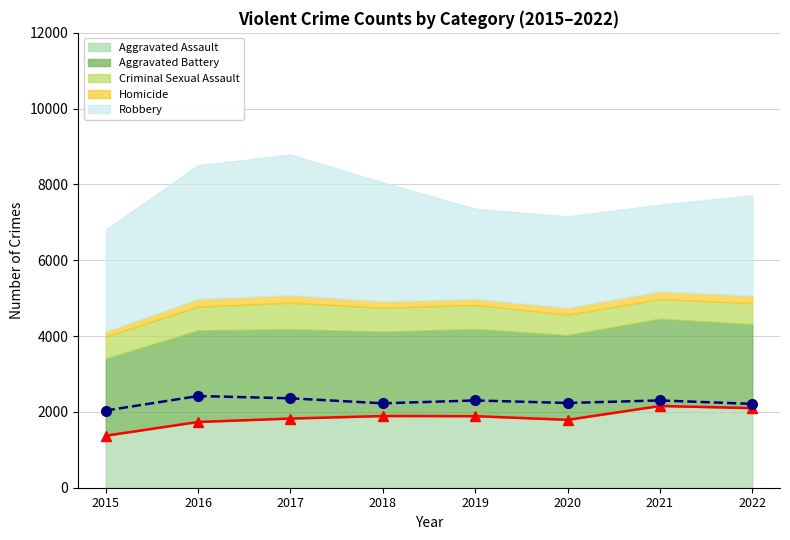

What is the minimum value for Aggravated Battery (line)?

2036